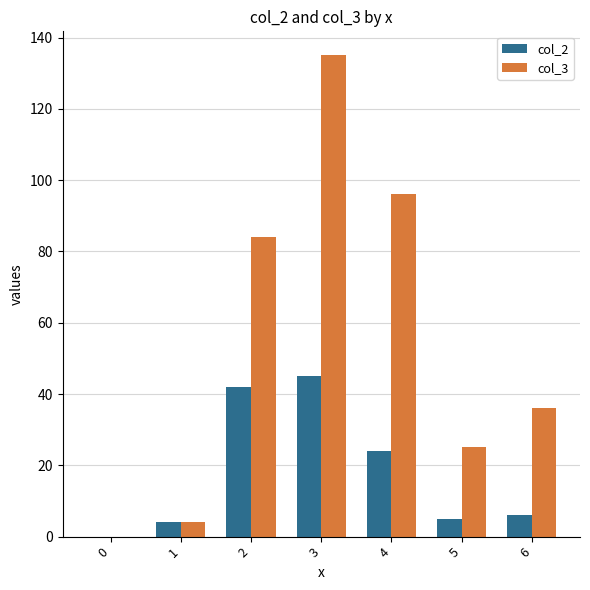

Which category has the highest value across all series?

3